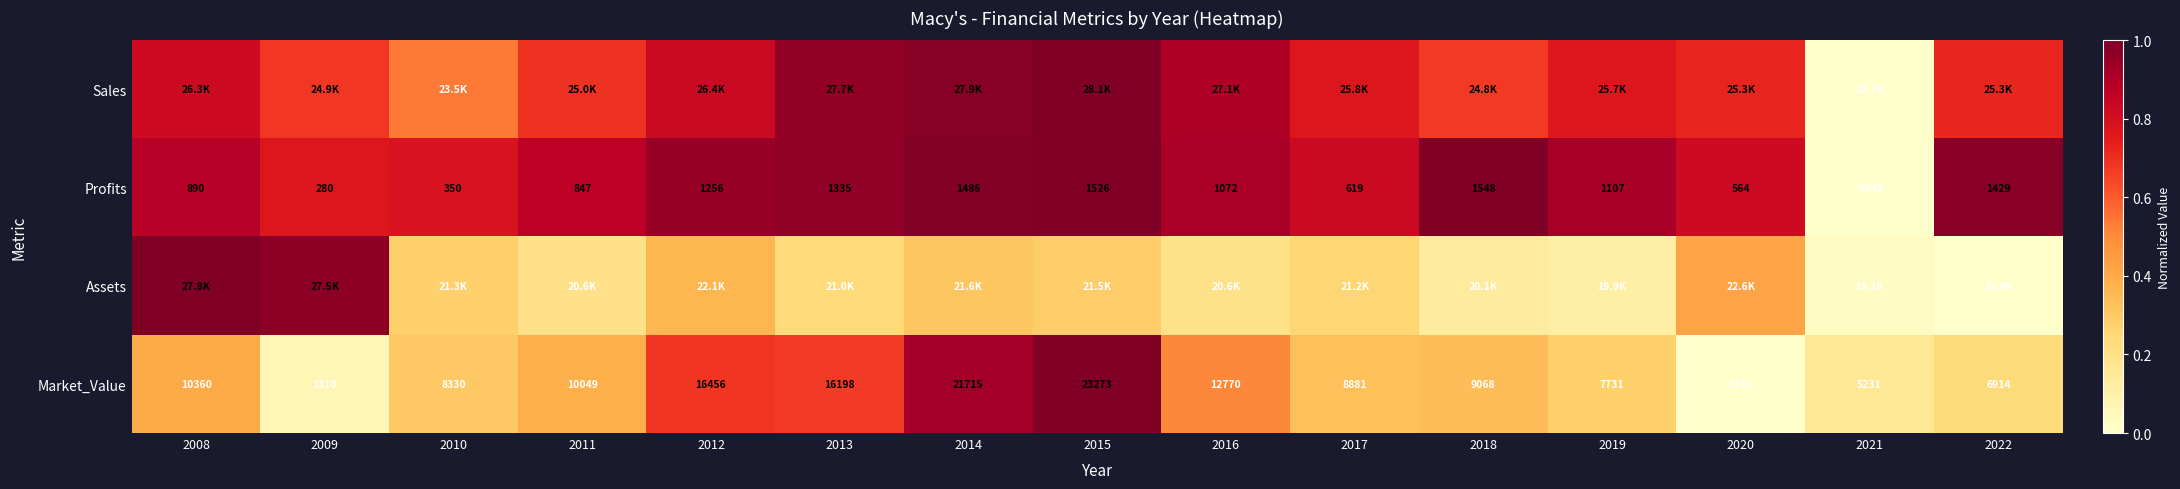

At which label is Sales closest to 0?

2021